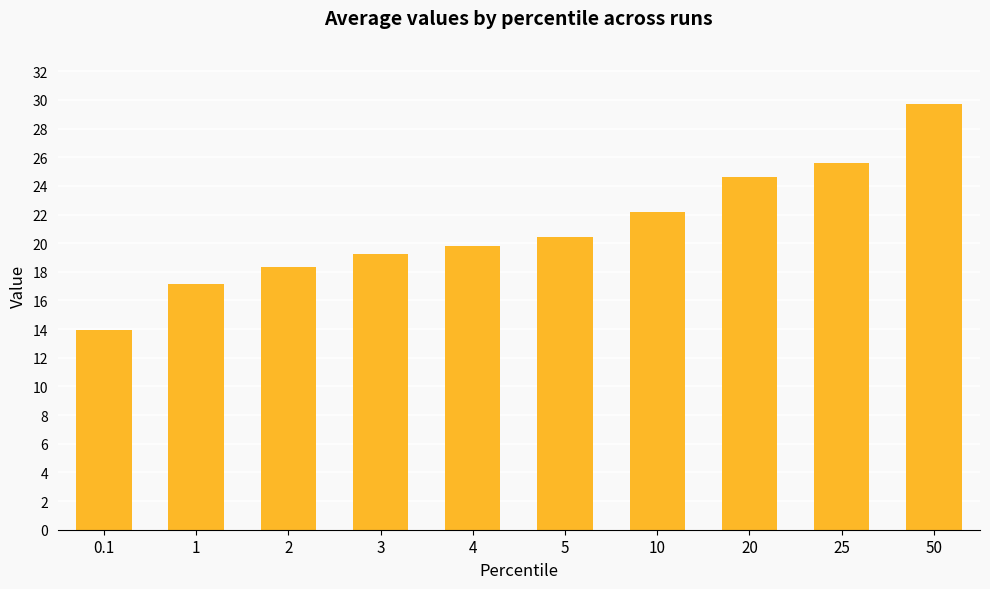

Where is the data nearest to the value 21?

5